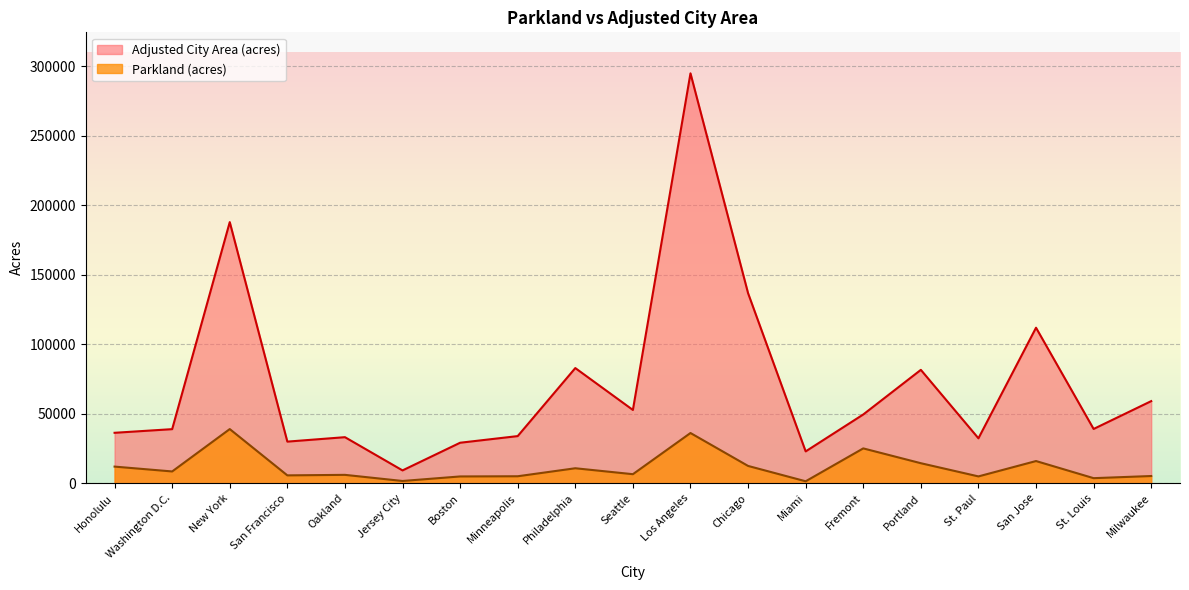

Where is the first local maximum for Parkland (acres)?

New York